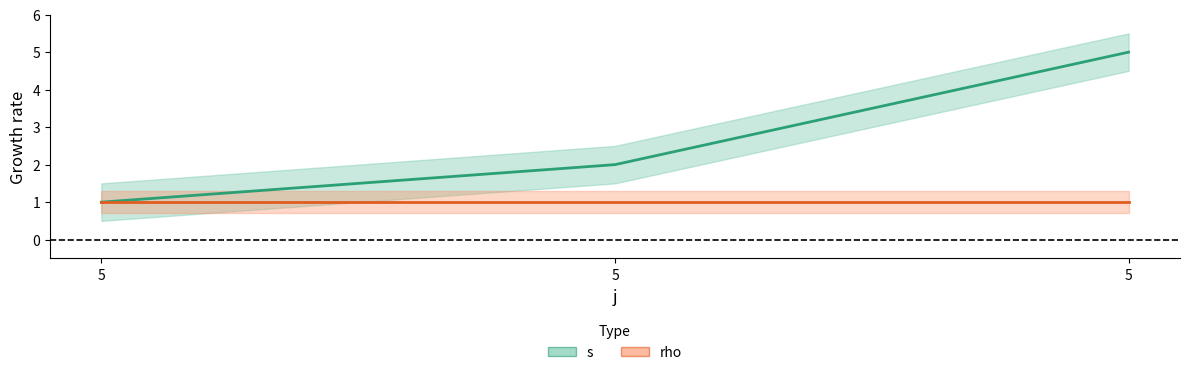

Which label corresponds to the largest value in the chart?

5